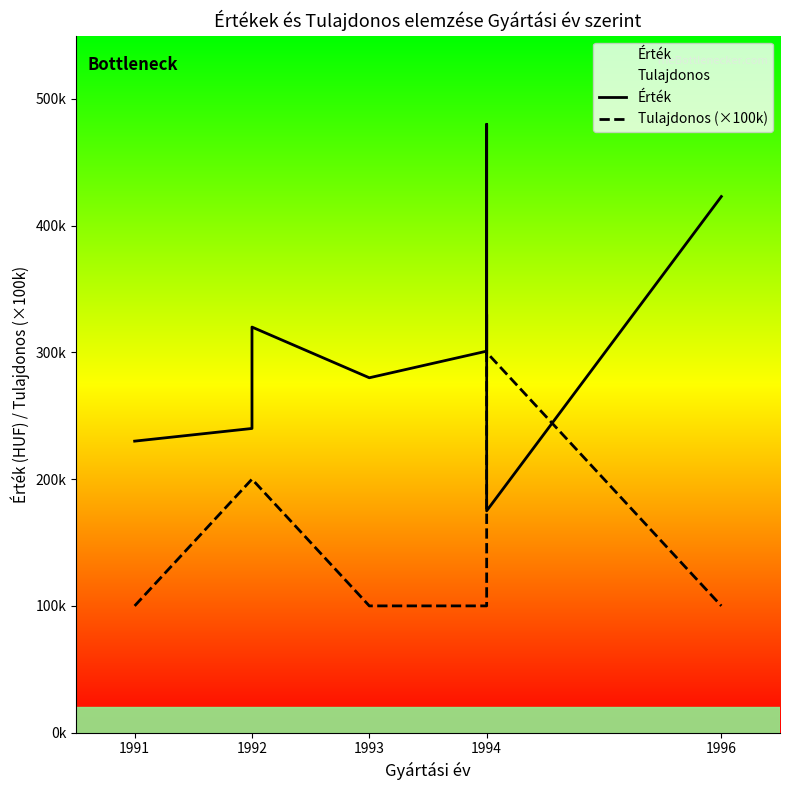

Is this an area chart (filled region under the line)?

No